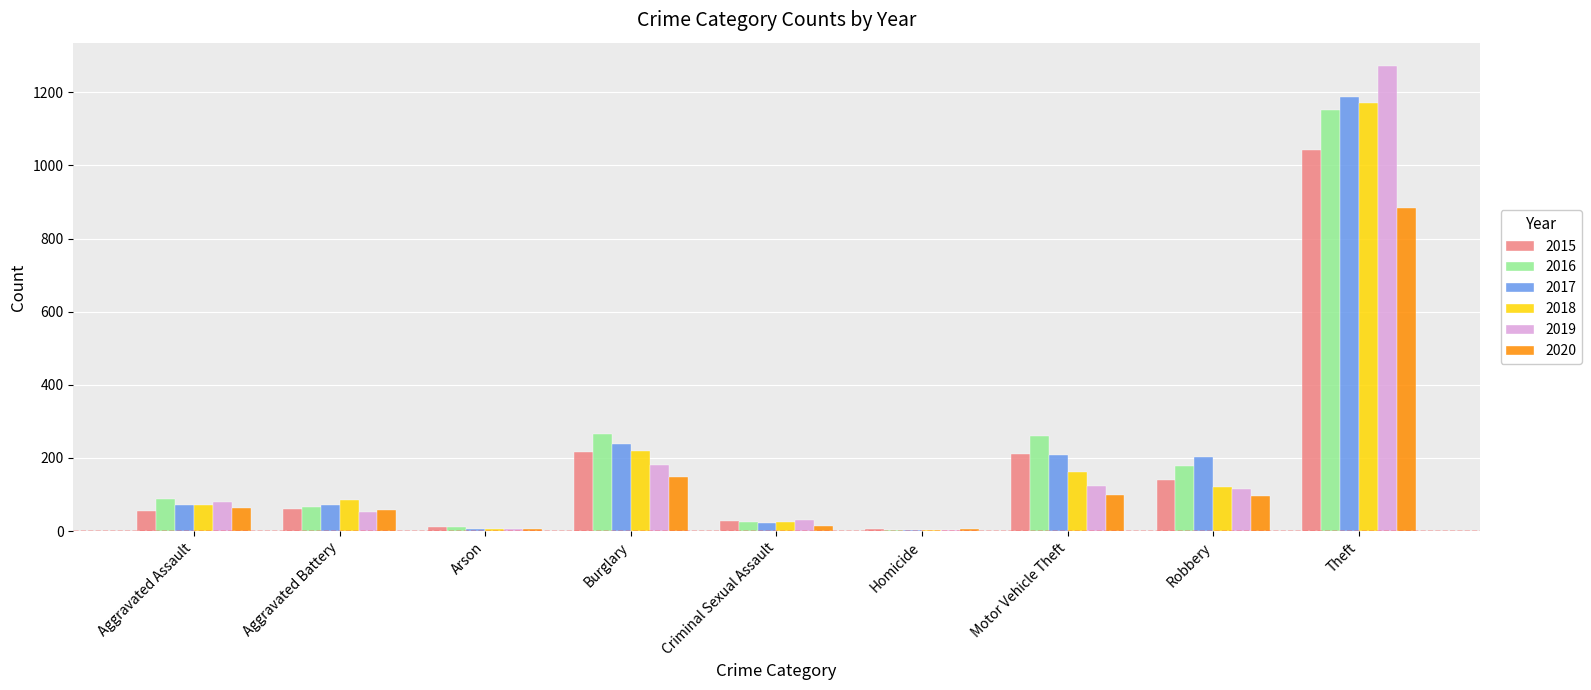

At which label is 2018 closest to 587?

Burglary